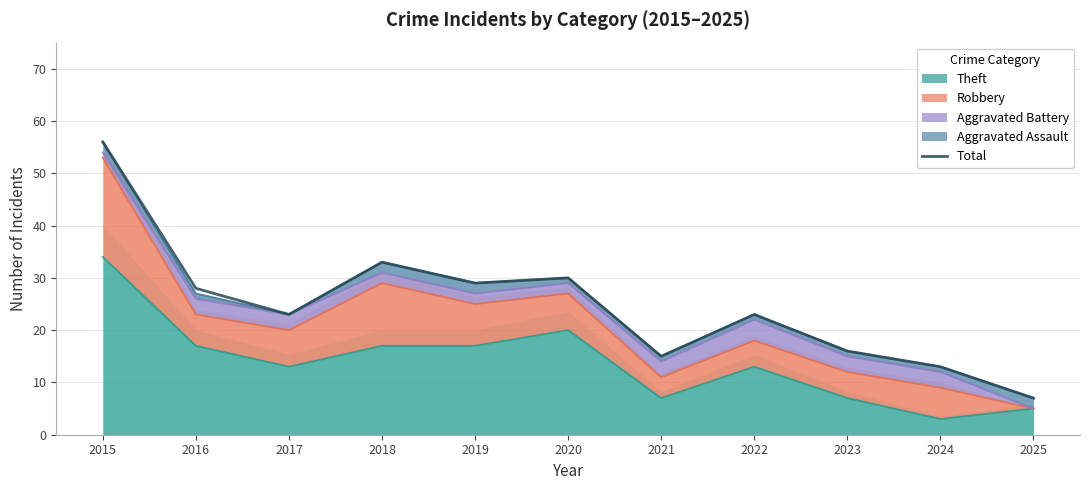

Rank the categories by value from highest to lowest.

2015, 2018, 2020, 2019, 2016, 2017, 2022, 2023, 2021, 2024, 2025